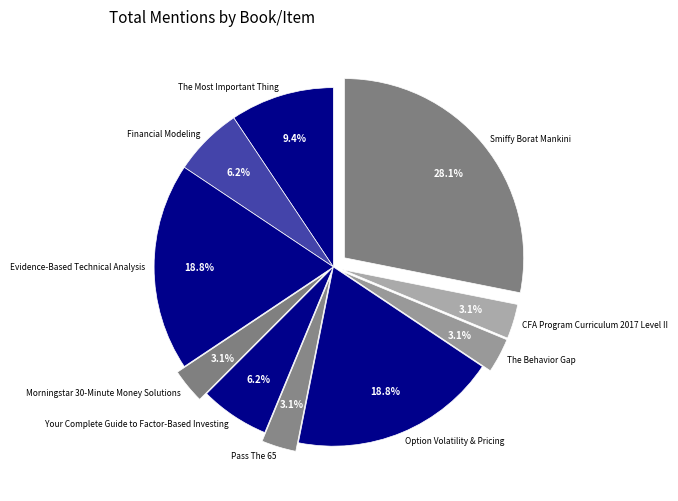

Combined, do Smiffy Borat Mankini and Option Volatility & Pricing account for over 50%?

No